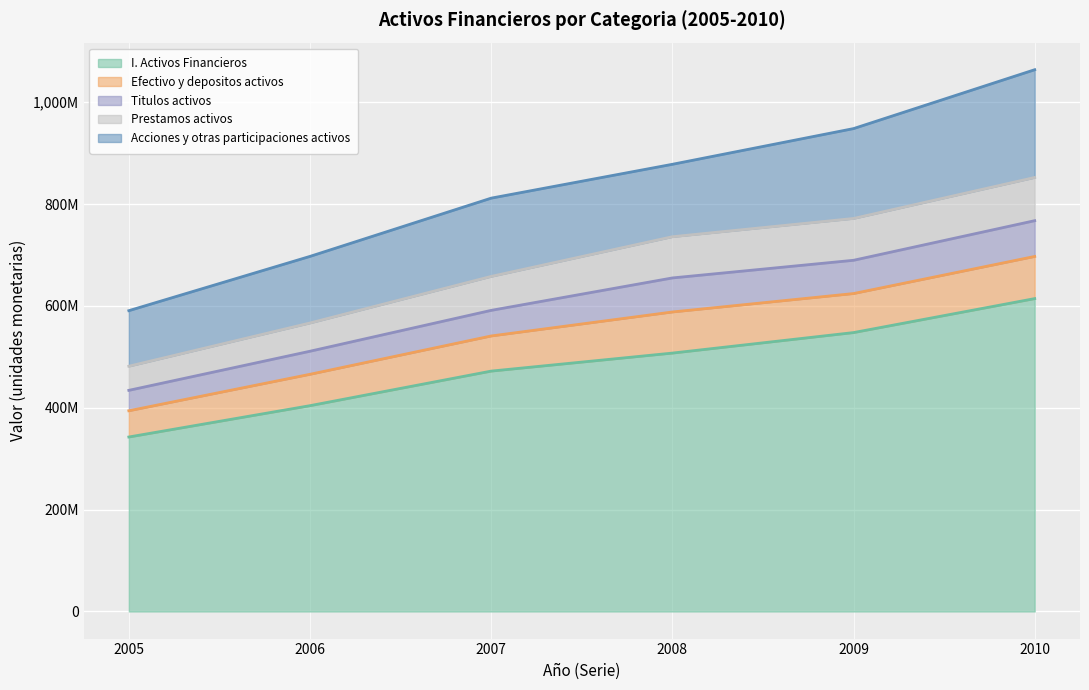

The Efectivo y depositos activos series shows 51508553 at 2005. True or false?

True